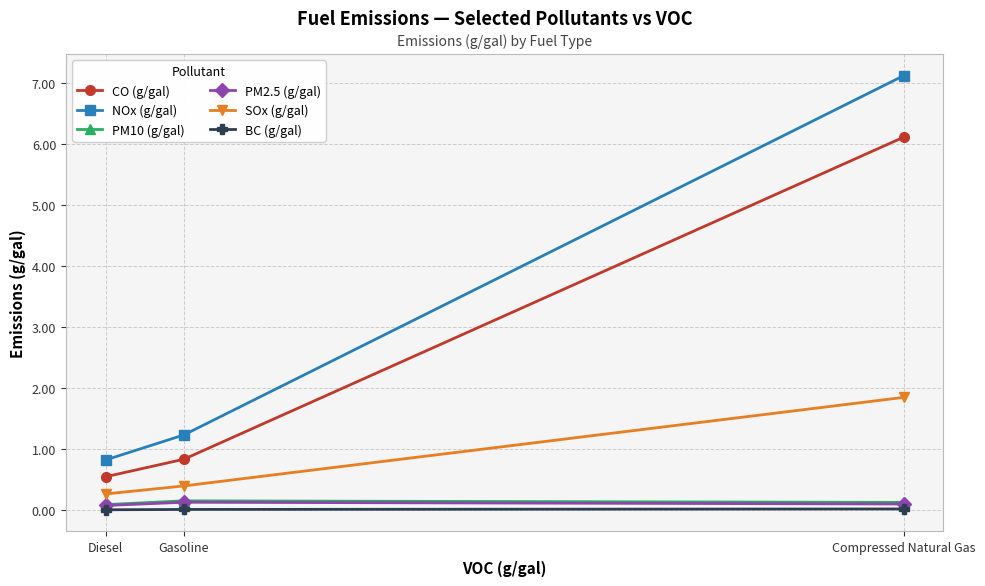

The value of BC (g/gal) at Diesel is 0.0. True or false?

True